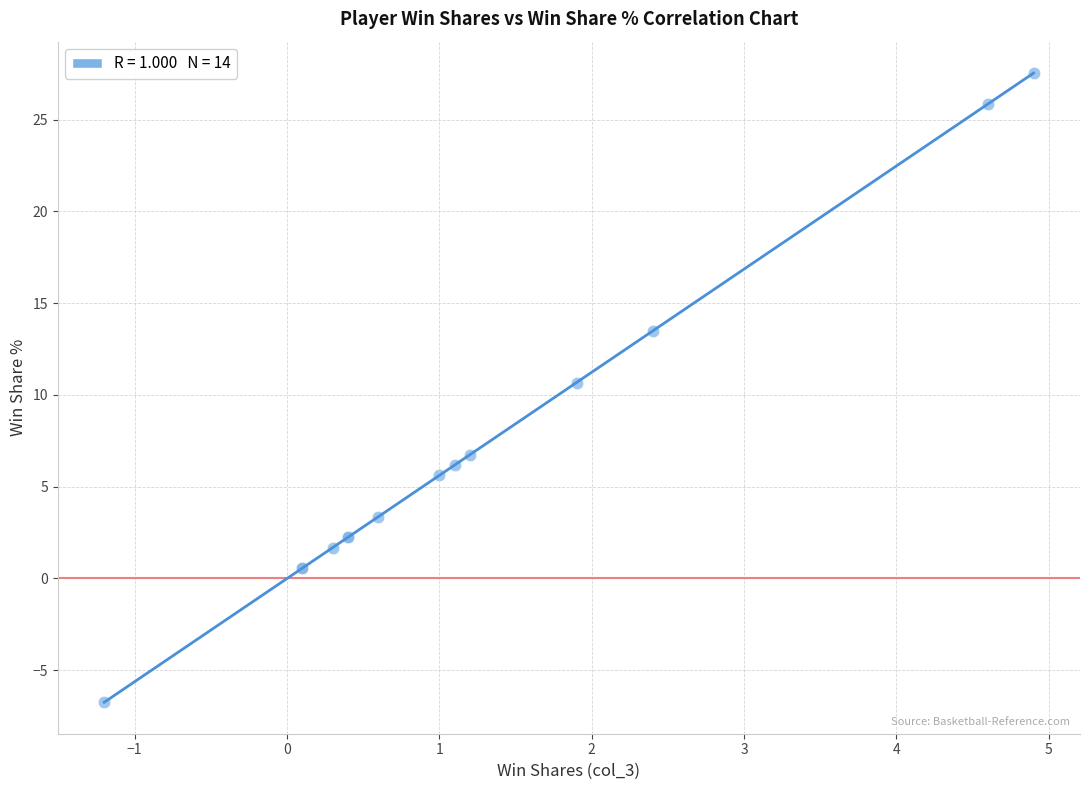

What Y value in the scatter plot is closest to 10?

10.7